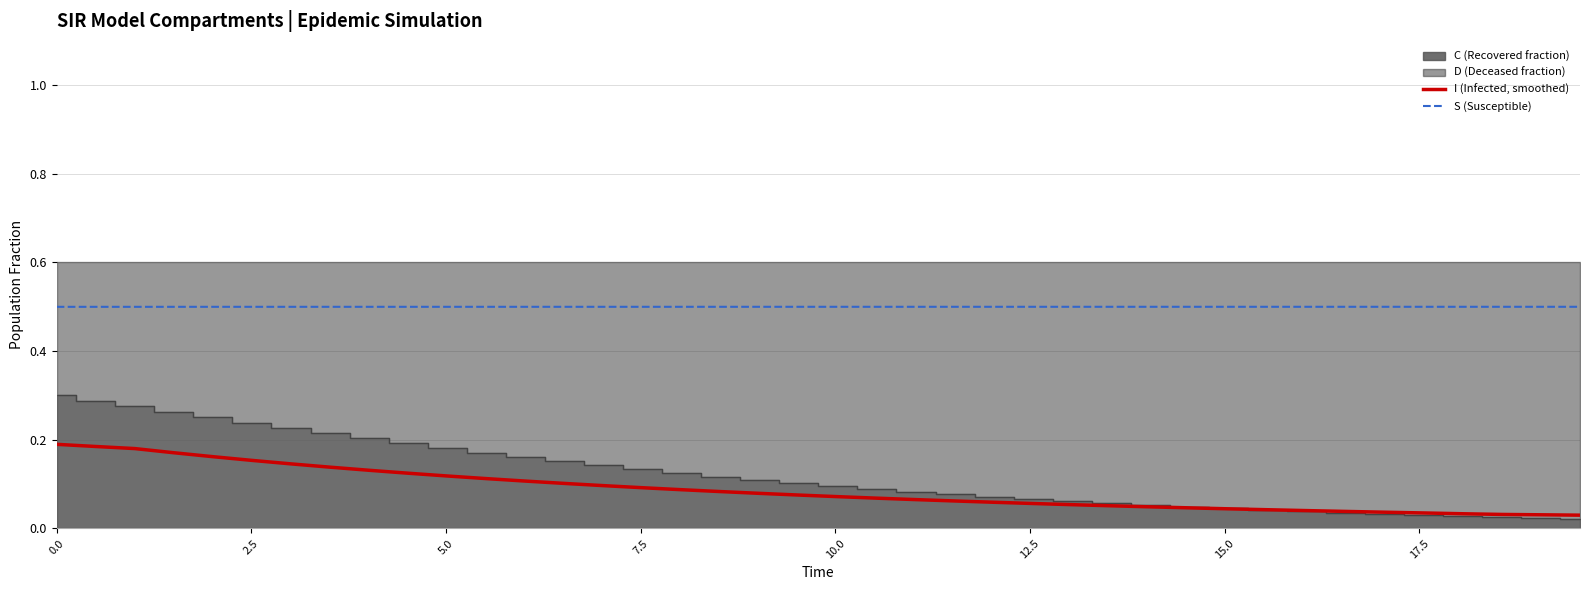

True or false: I (Infected, smoothed) and S (Susceptible) cross at least once.

False